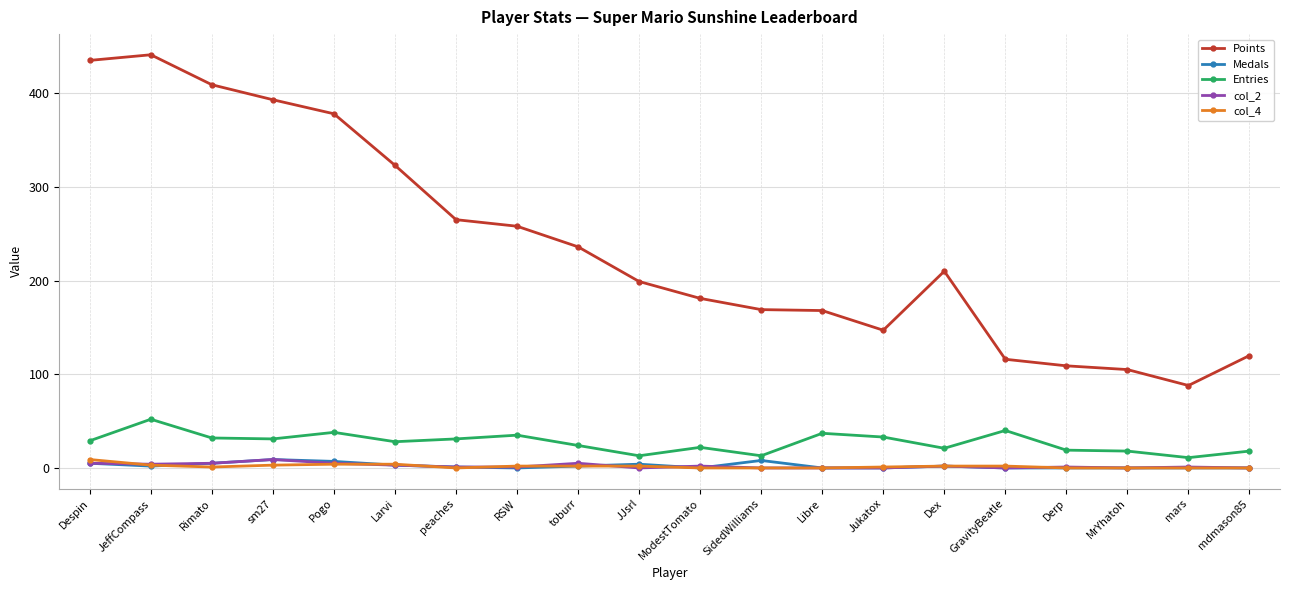

What is the spread (max minus min) of values at Larvi?

320